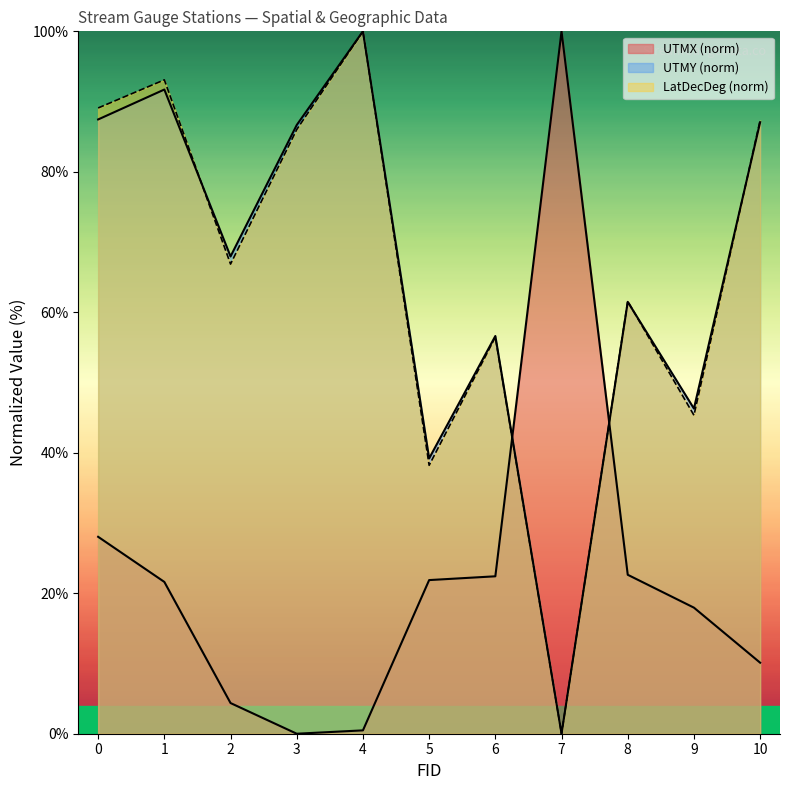

Which label corresponds to the smallest value in the chart?

3